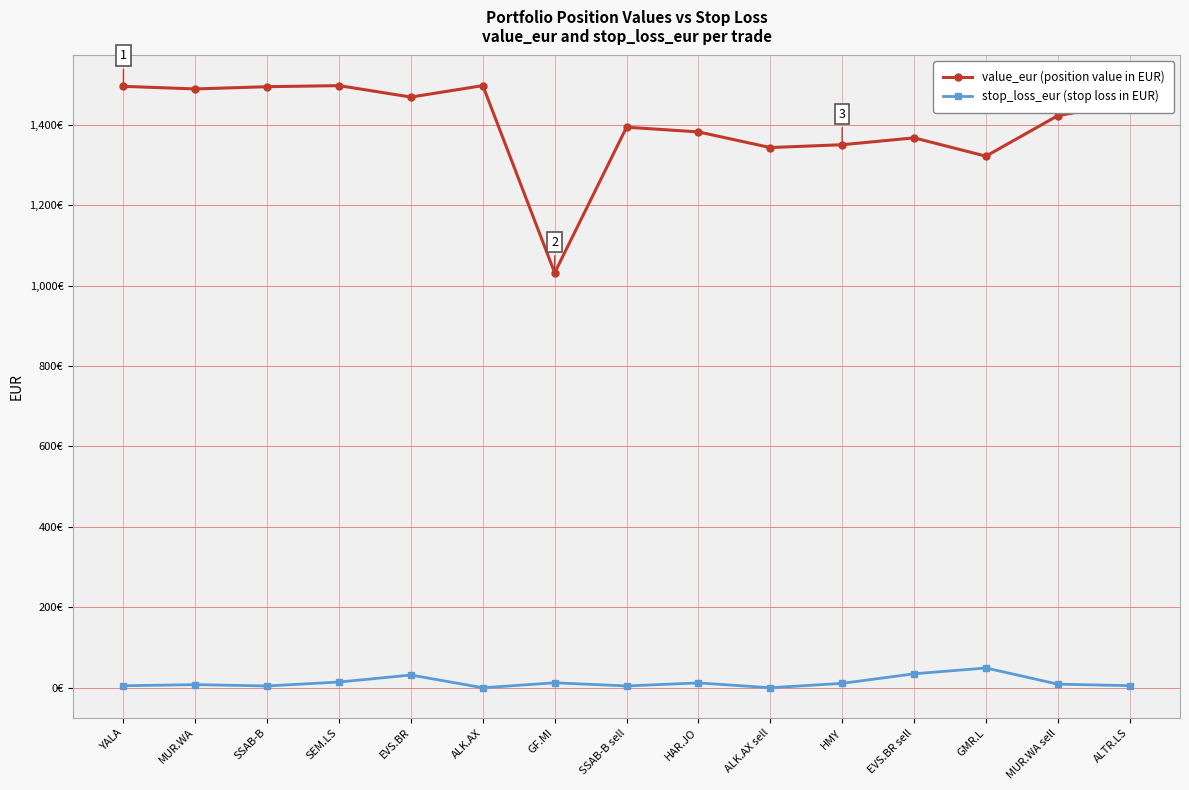

Is it true that stop_loss_eur (stop loss in EUR) equals 4.9 at SSAB-B sell?

True